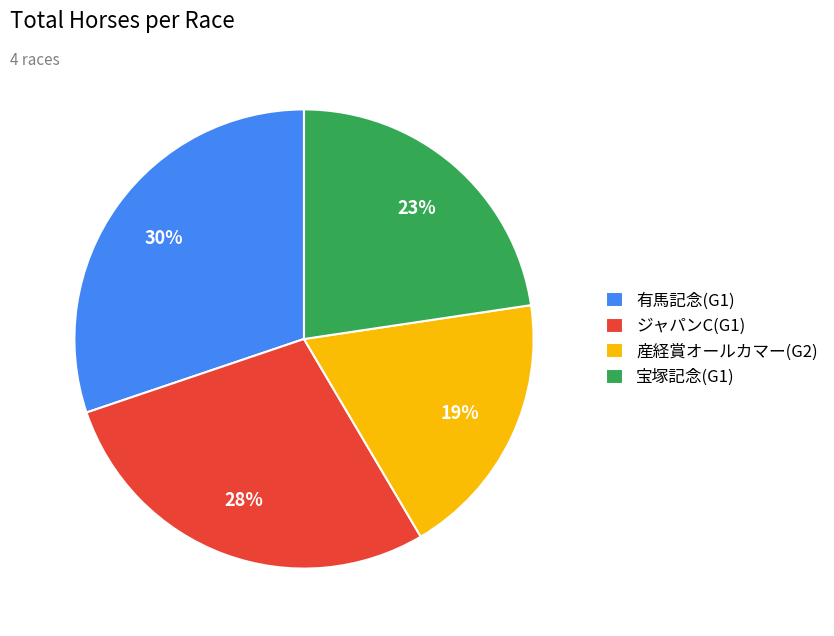

Combined, do 有馬記念(G1) and 宝塚記念(G1) account for over 50%?

Yes